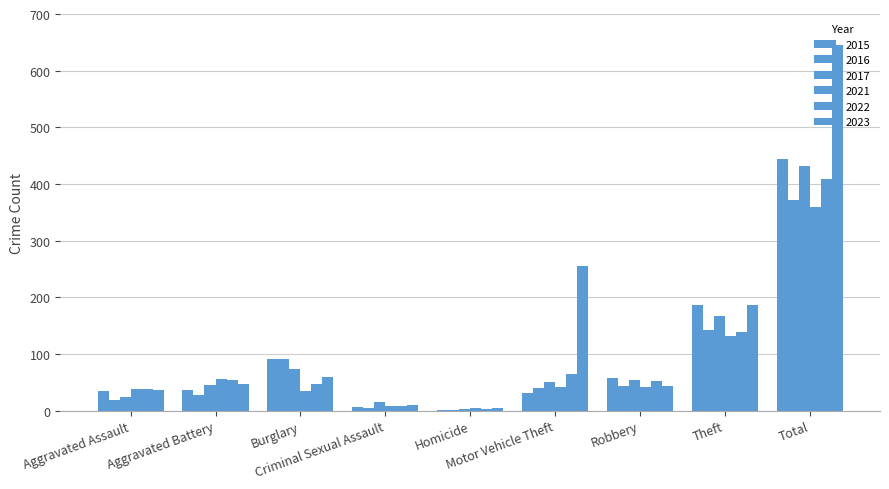

How many groups of bars are there?

9